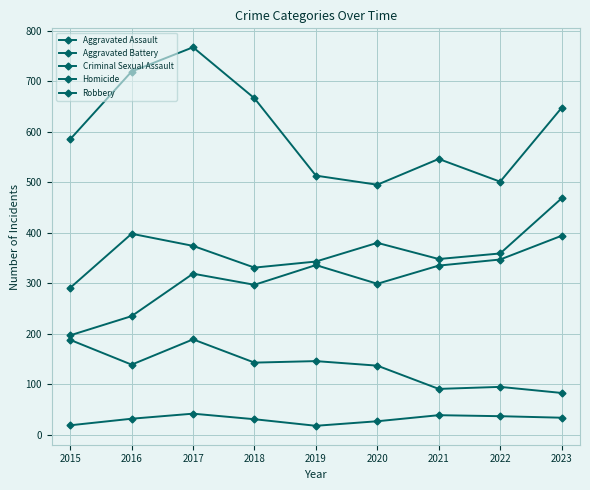

Reading right to left, extract all data points from this chart.

Aggravated Assault: 394	347	335	299	336	297	319	235	197
Aggravated Battery: 468	359	348	380	343	331	374	398	291
Criminal Sexual Assault: 83	95	91	137	146	143	189	139	188
Homicide: 34	37	39	27	18	31	42	32	19
Robbery: 647	501	546	495	513	666	767	719	585